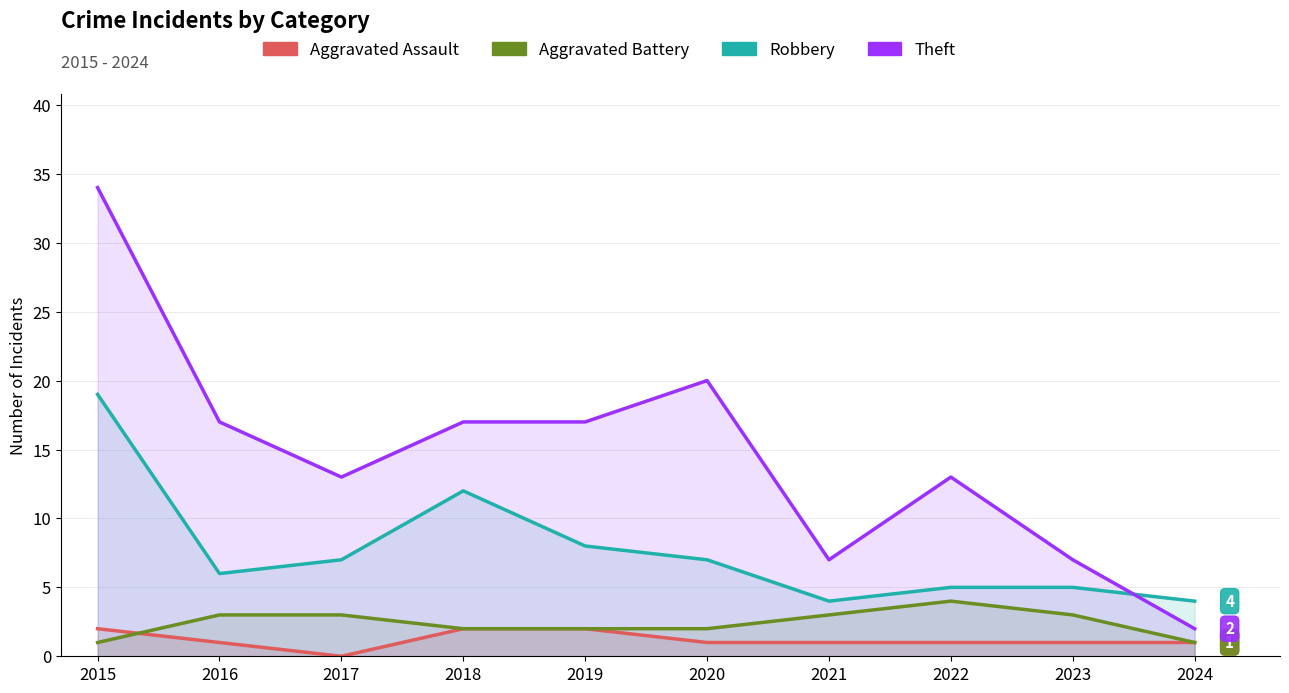

What is the difference between the Theft values at 2015 and 2019?

17